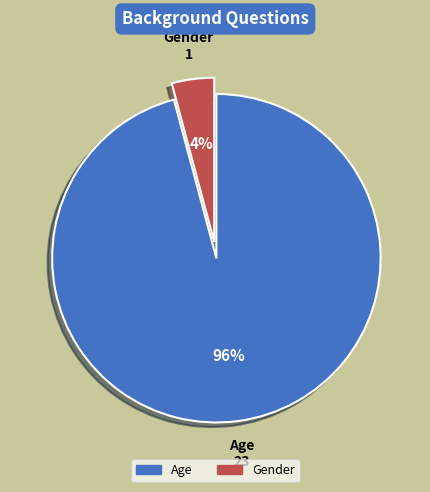

True or false: Age accounts for 96% of the total.

True